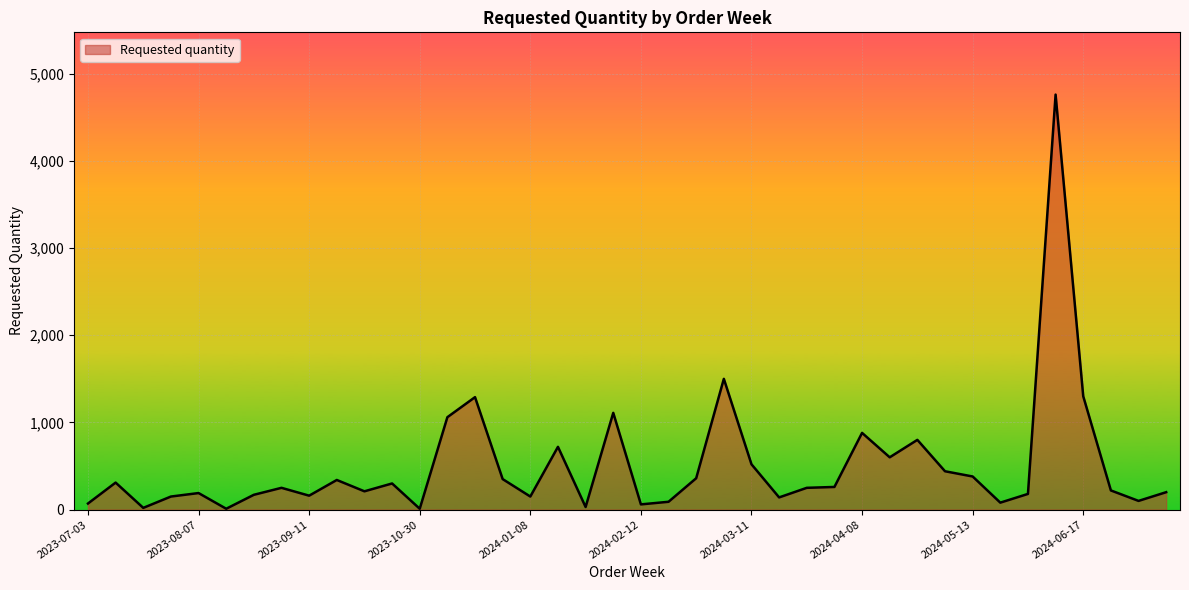

What is the maximum value shown in the chart?

4760